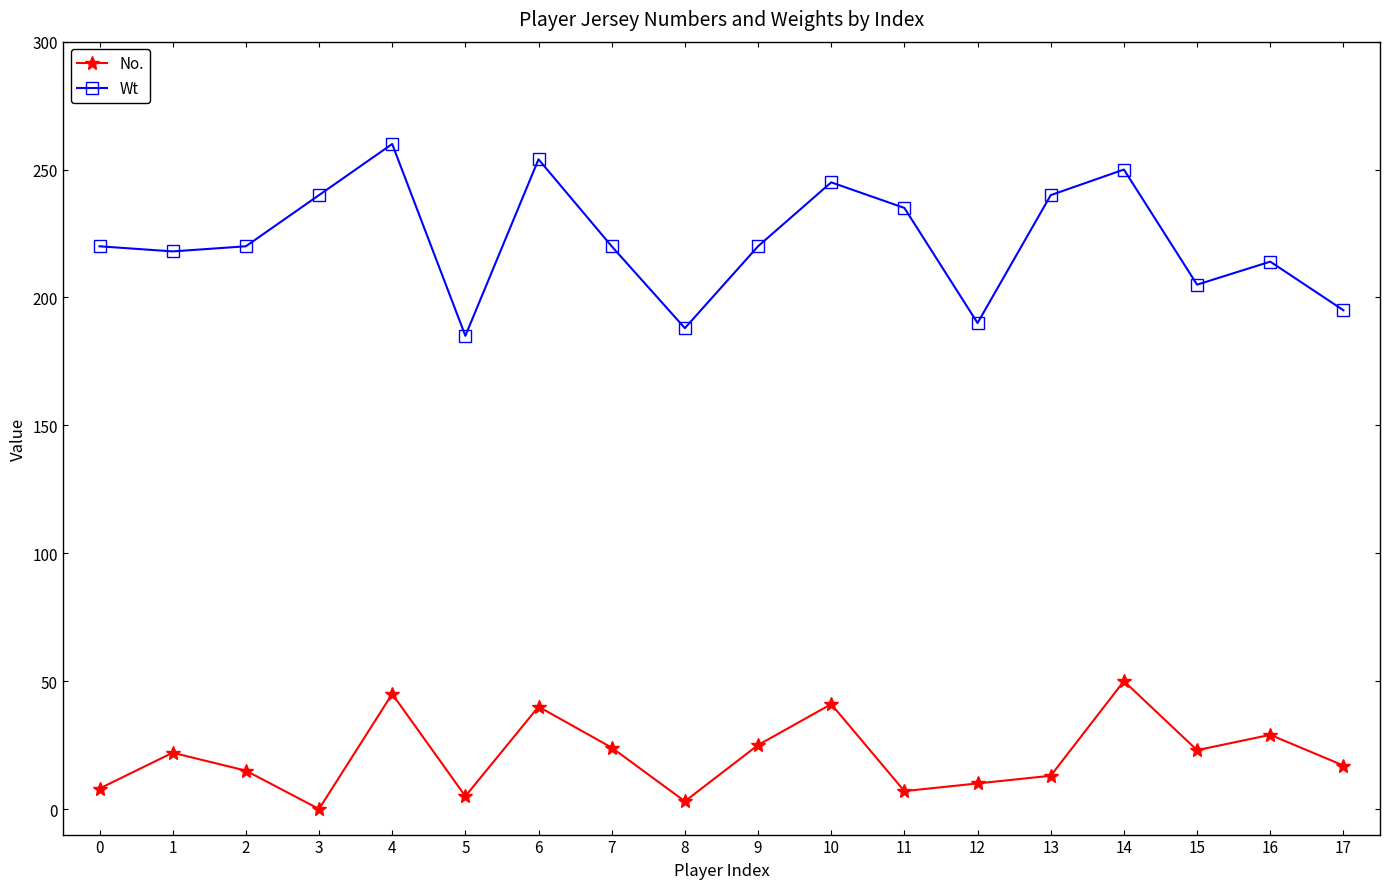

True or false: Wt and No. cross at least once.

False